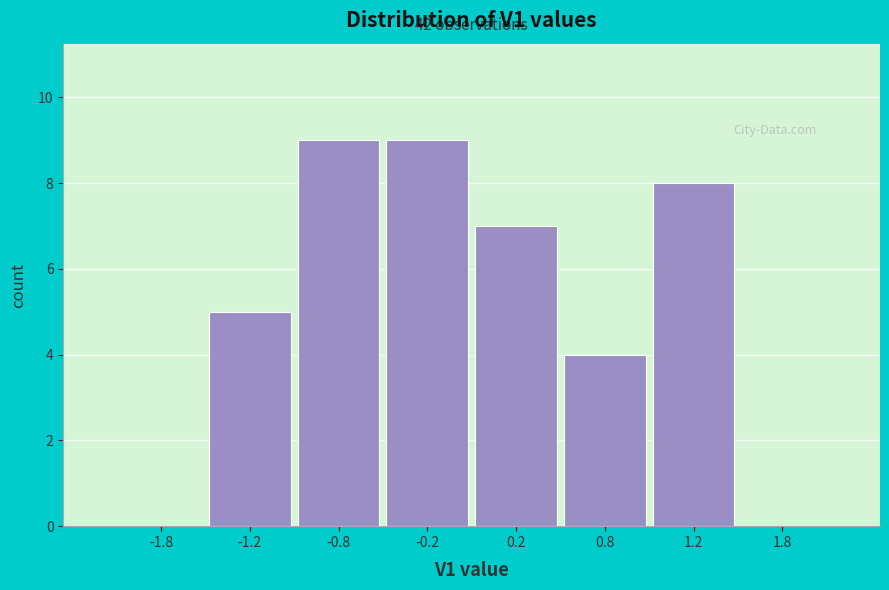

Reading left to right, extract all data points from this chart.

-1.8=0	-1.2=5	-0.8=9	-0.2=9	0.2=7	0.8=4	1.2=8	1.8=0